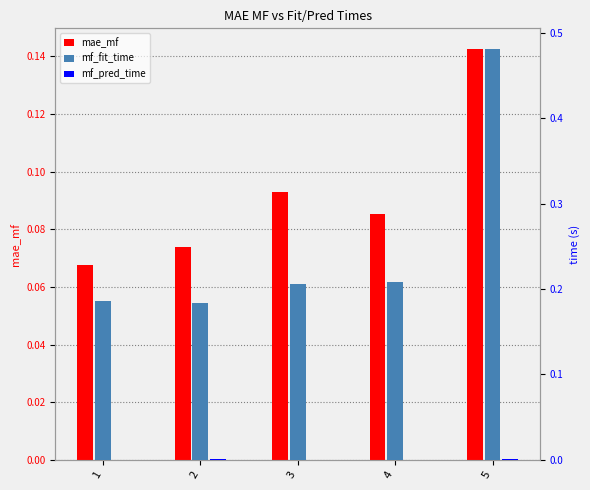

Count the number of data series in this chart.

3